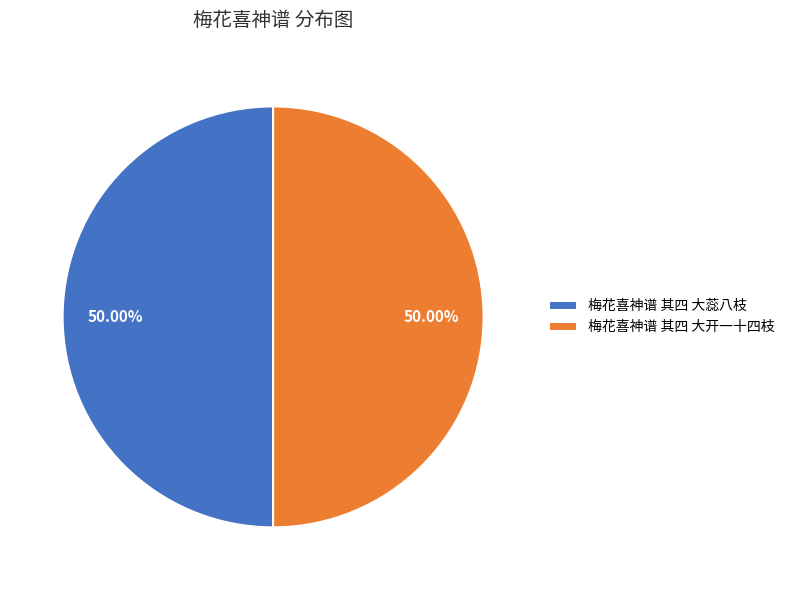

How many slices are in this pie chart?

2